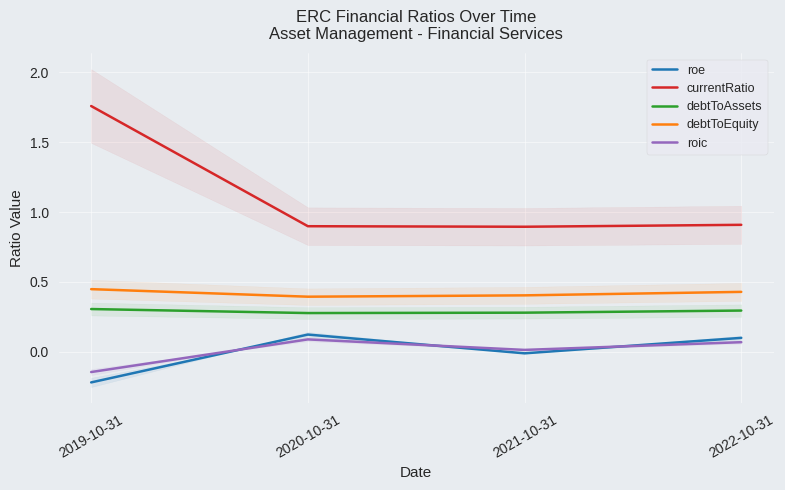

What is the label of the 4th point from the left?

2022-10-31